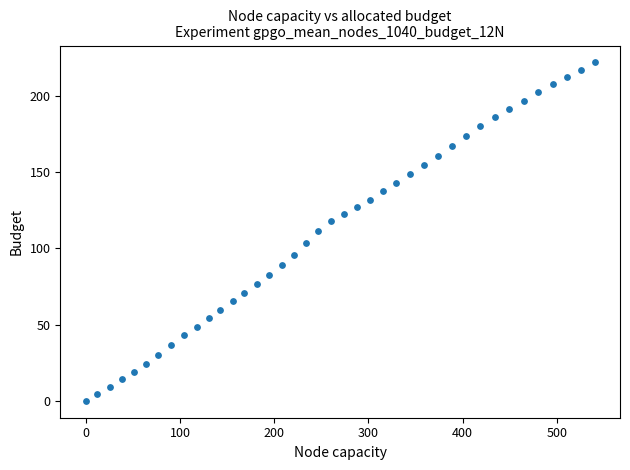

What is the range of Y values (max minus min)?

221.9